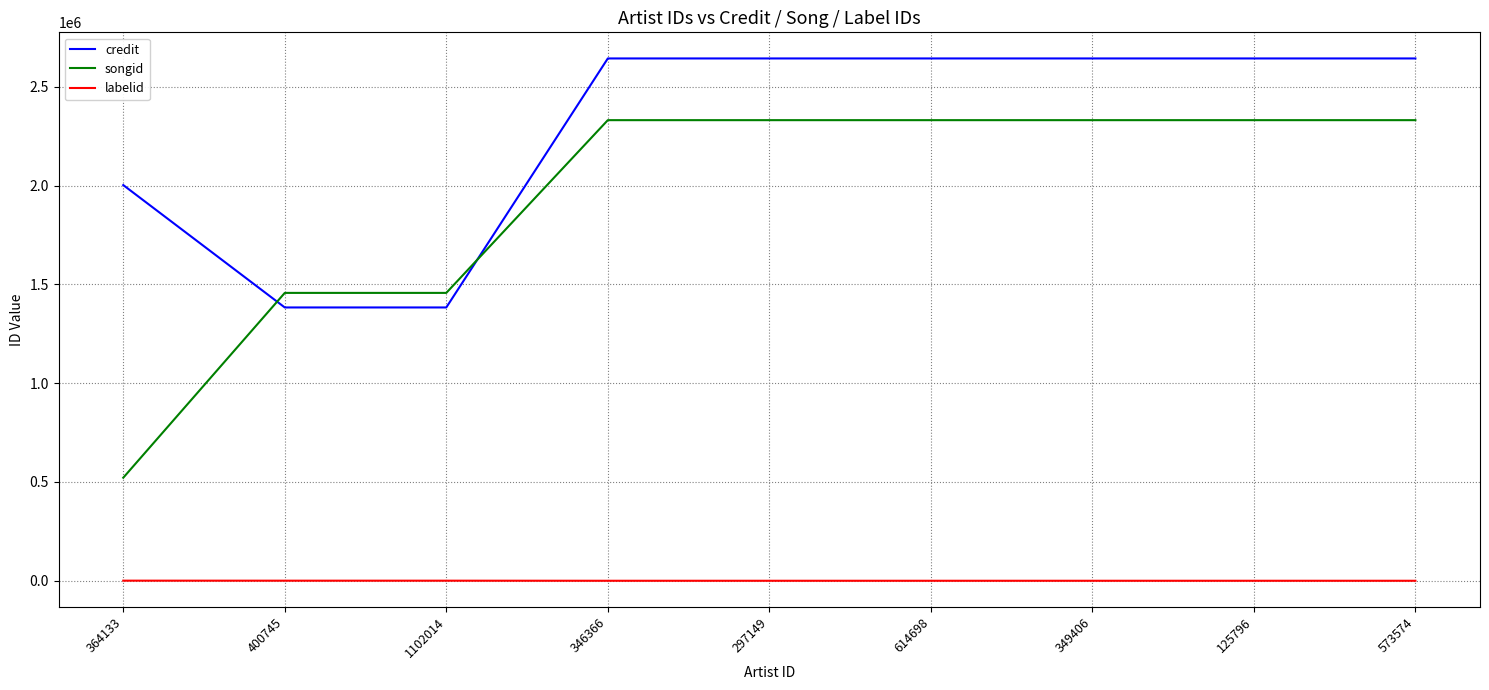

True or false: credit and songid cross at least once.

True